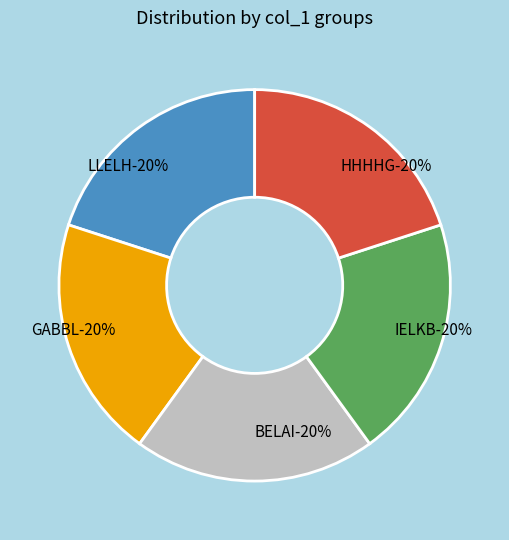

Is there any slice that represents more than half of the pie?

No